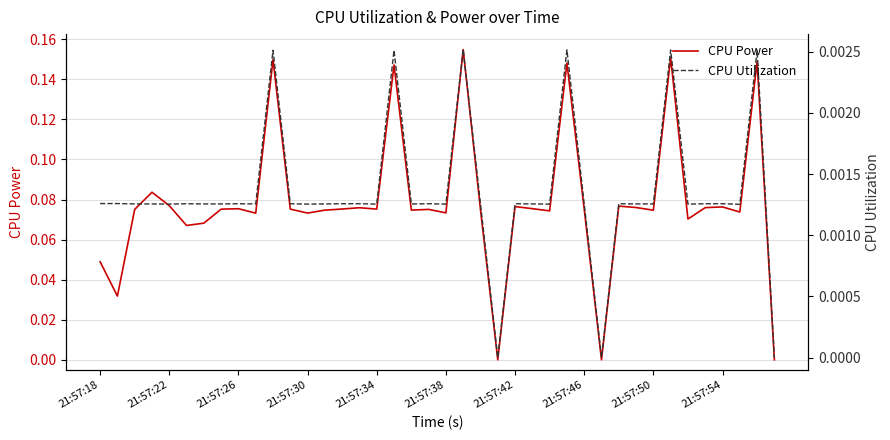

What is the greatest value displayed?

0.2